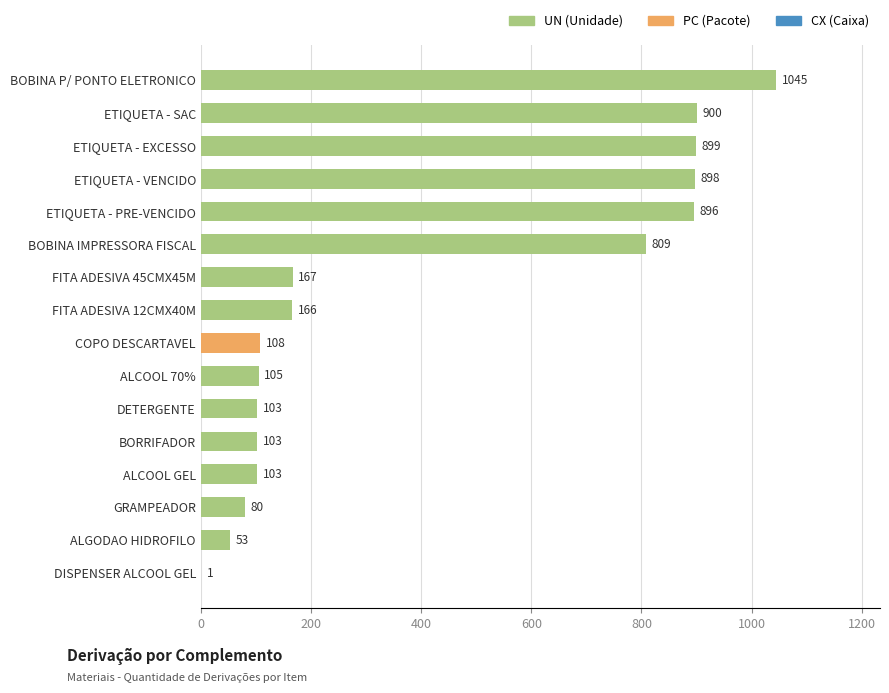

What is the maximum value shown in the chart?

1045